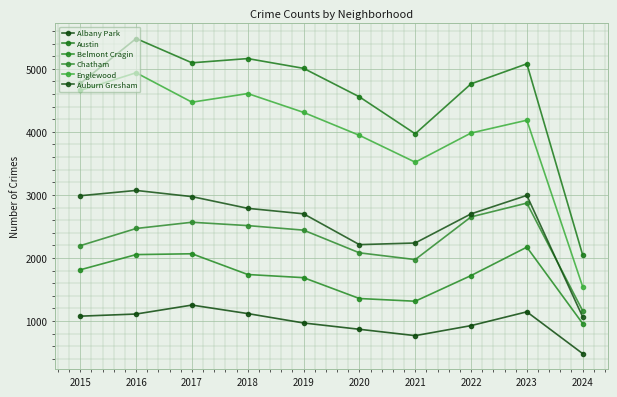

True or false: Chatham and Albany Park cross at least once.

False